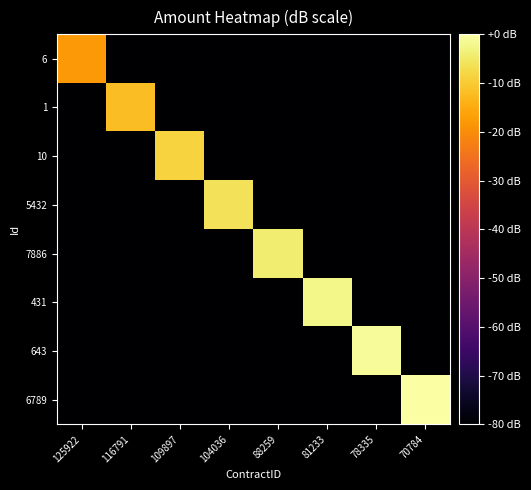

Rank the series at 88259 from lowest to highest value.

6, 1, 10, 5432, 431, 643, 6789, 7886